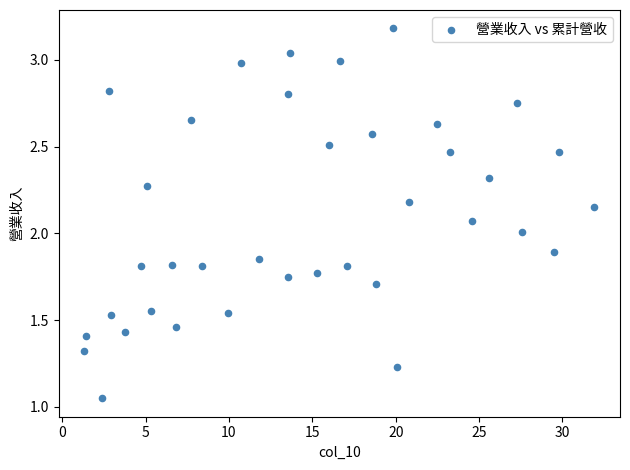

What is the range of X values (max minus min)?

30.6